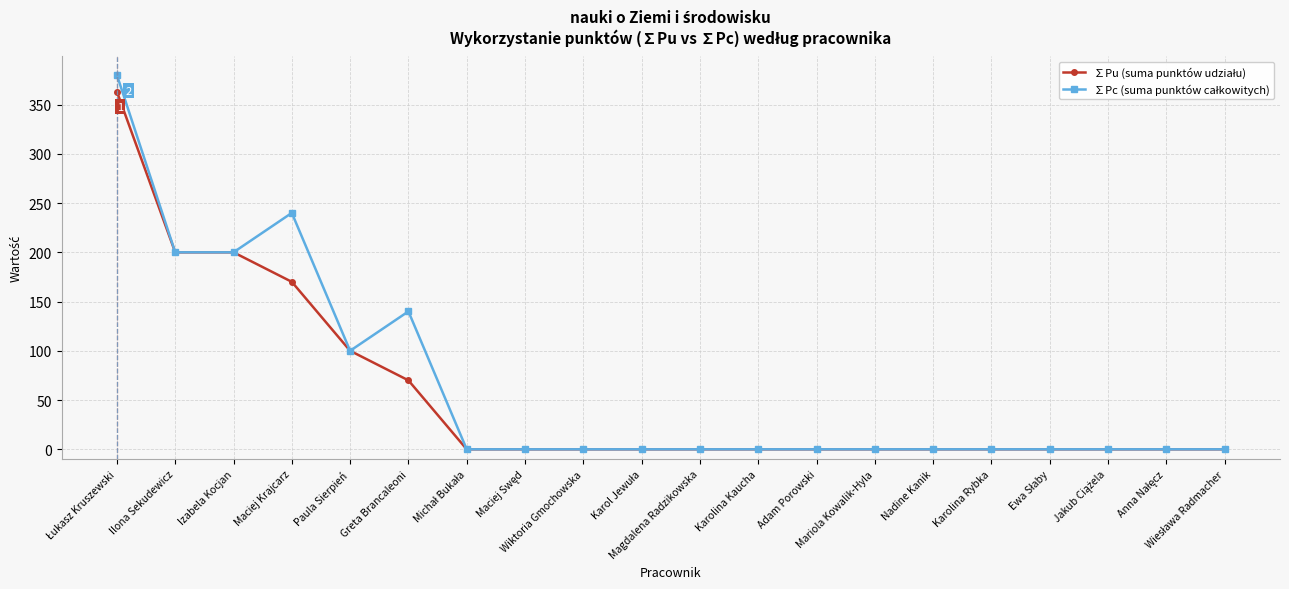

What is the maximum value shown in the chart?

380.0